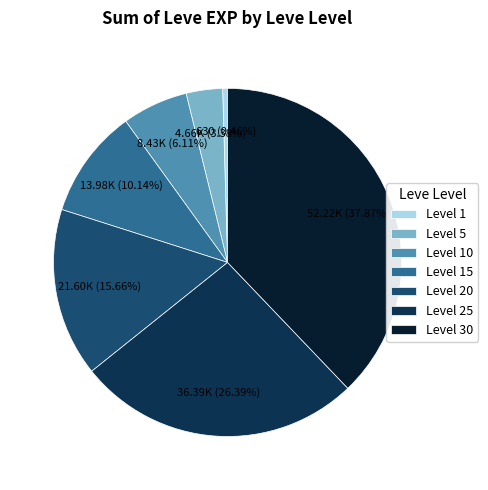

Does Level 10 account for over 50% of the chart?

No